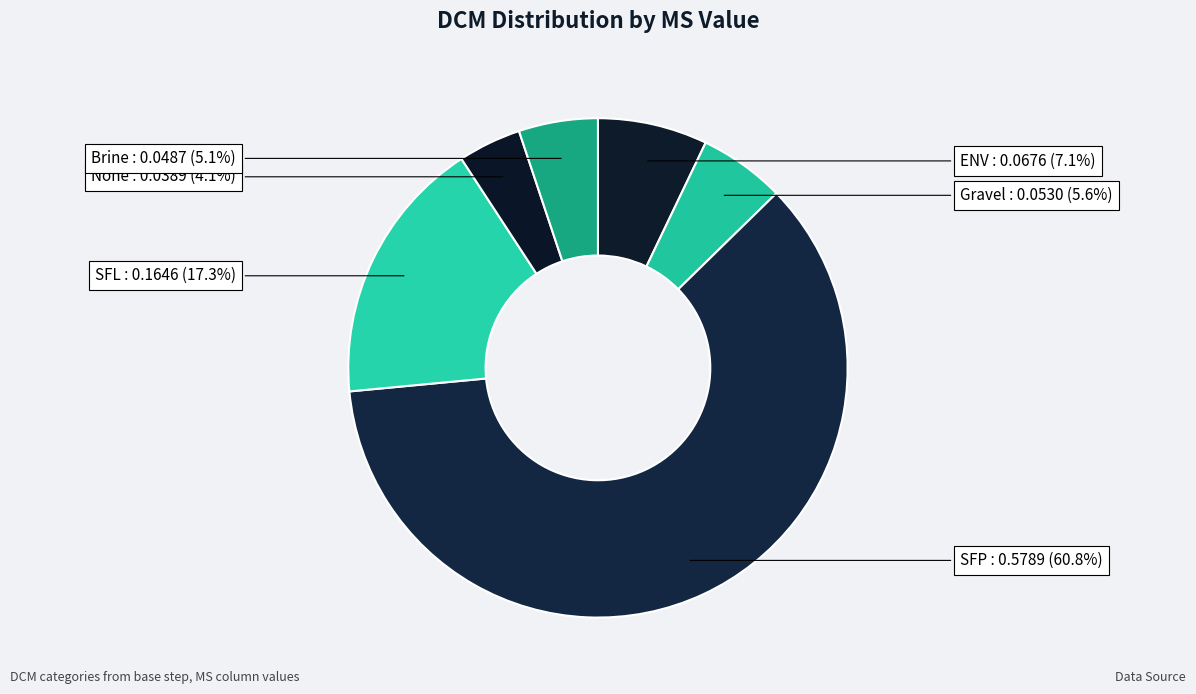

Which category has the biggest portion of the pie?

SFP